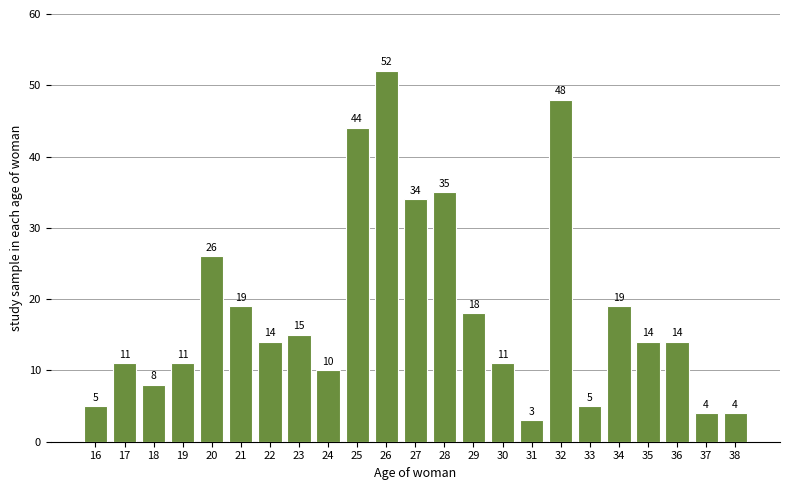

Reading left to right, what are all the values shown in this chart?

5	11	8	11	26	19	14	15	10	44	52	34	35	18	11	3	48	5	19	14	14	4	4